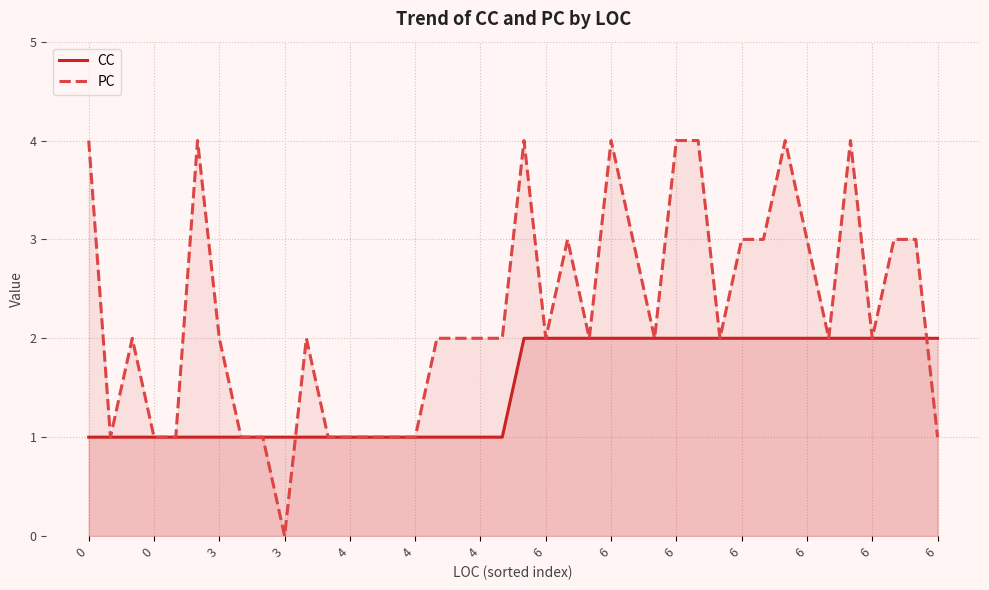

Is it true that CC equals 1 at 17?

False